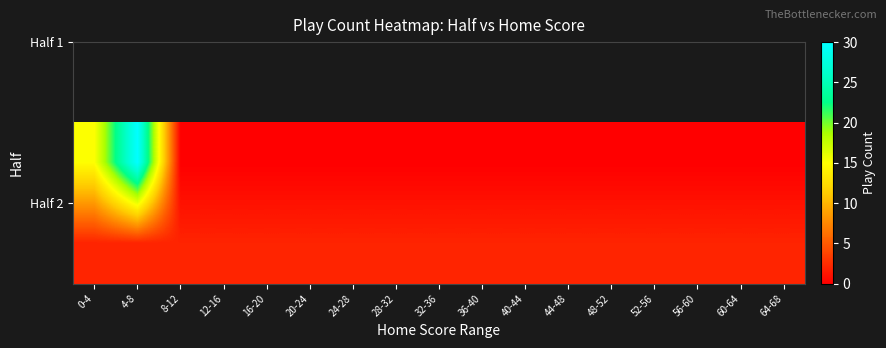

At which category is the sum across all series the highest?

4-8